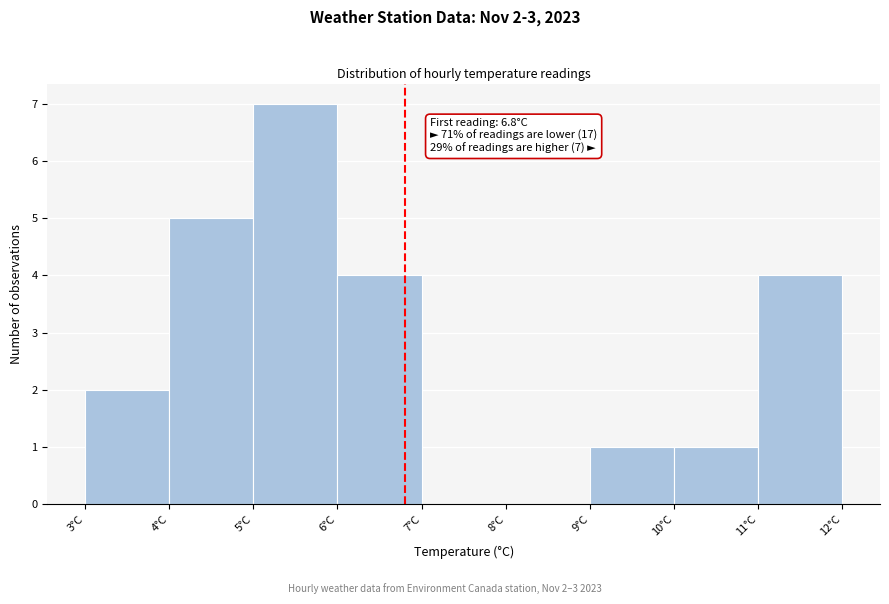

Over which range of the x-axis is the bar tallest?

5 to 6